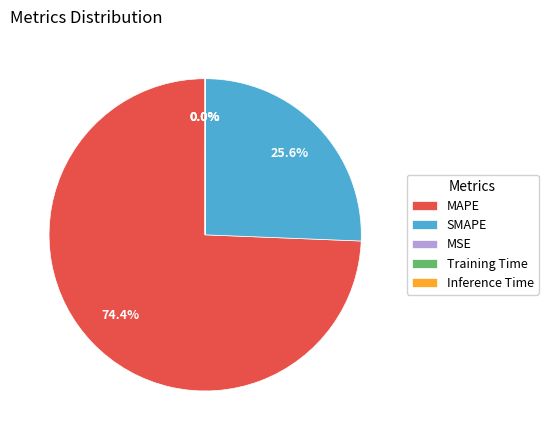

What is the largest slice in the pie chart?

MAPE